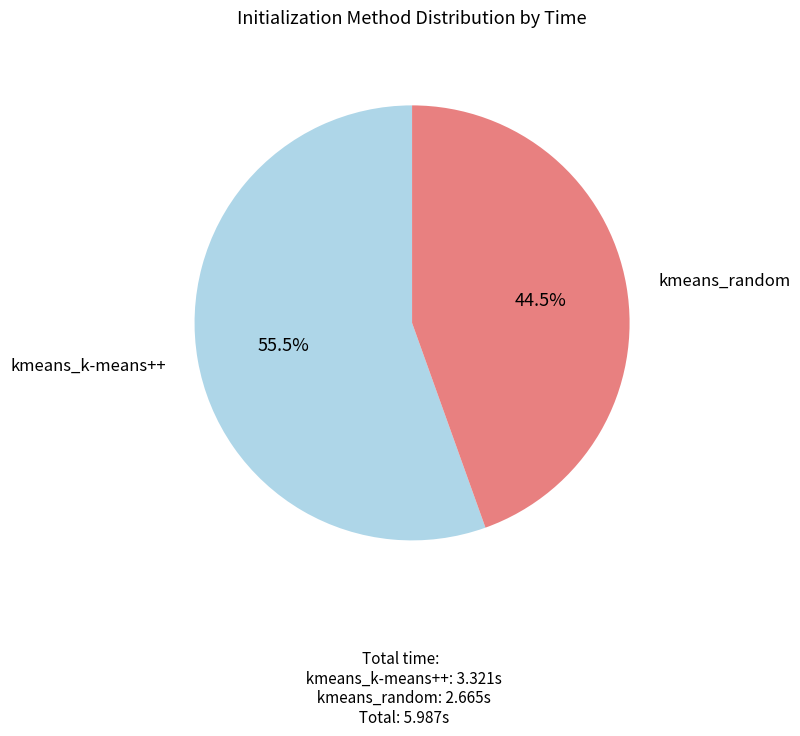

How many slices are in this pie chart?

2